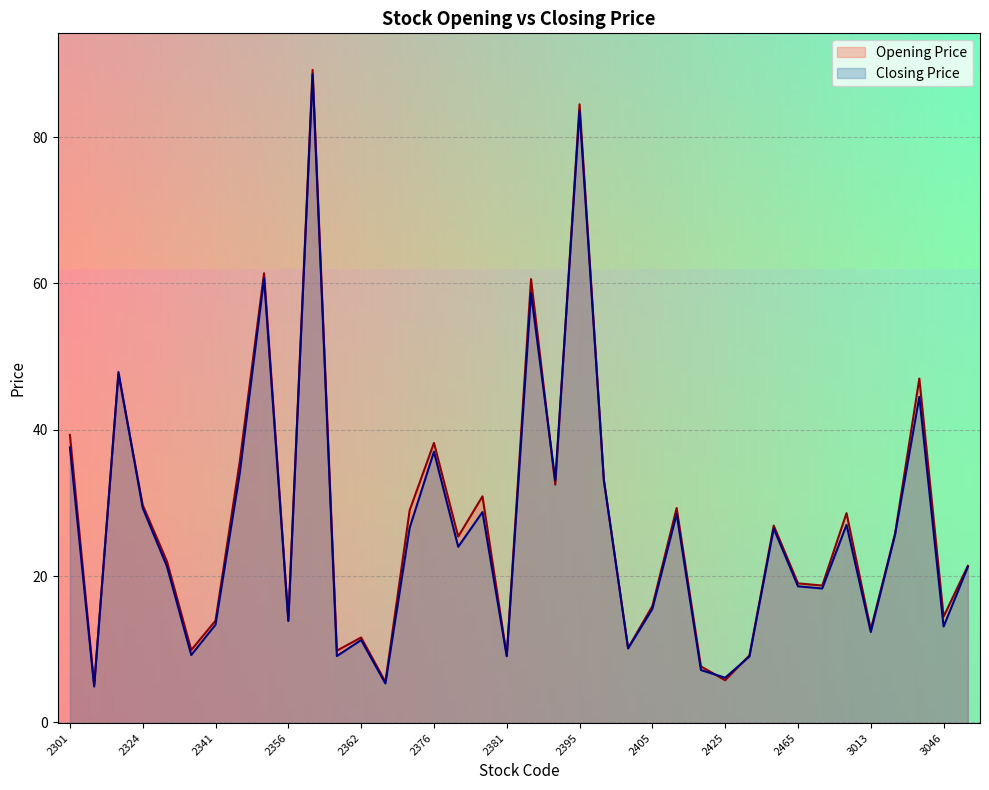

What is the sum of all Closing Price values?

1004.0